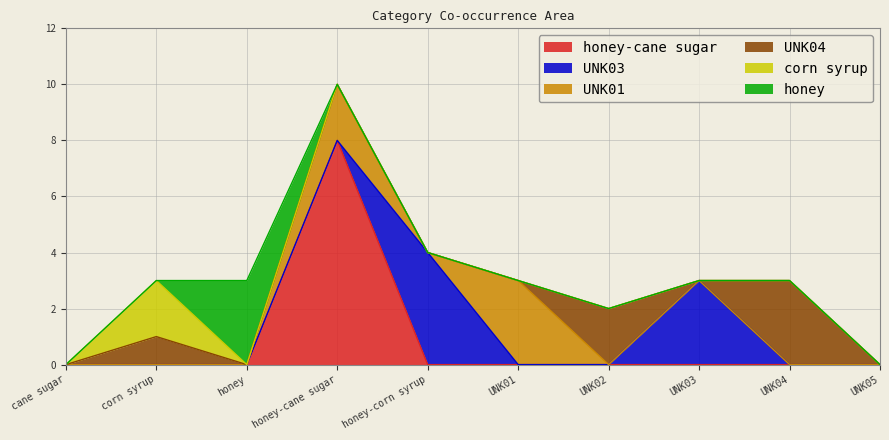

What is the total value across all series at UNK04?

3